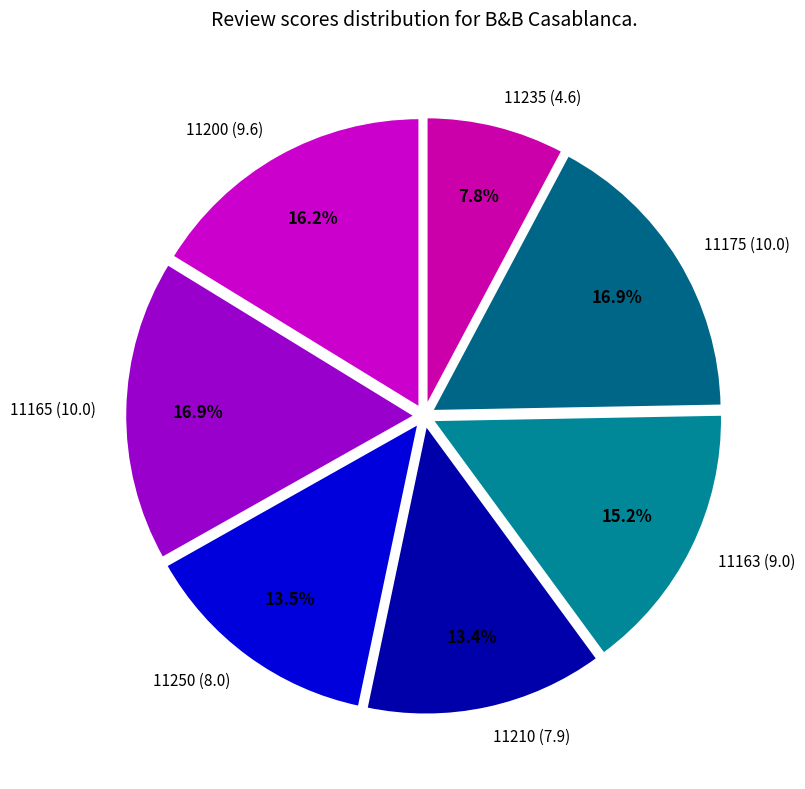

Count the number of slices in the pie.

7